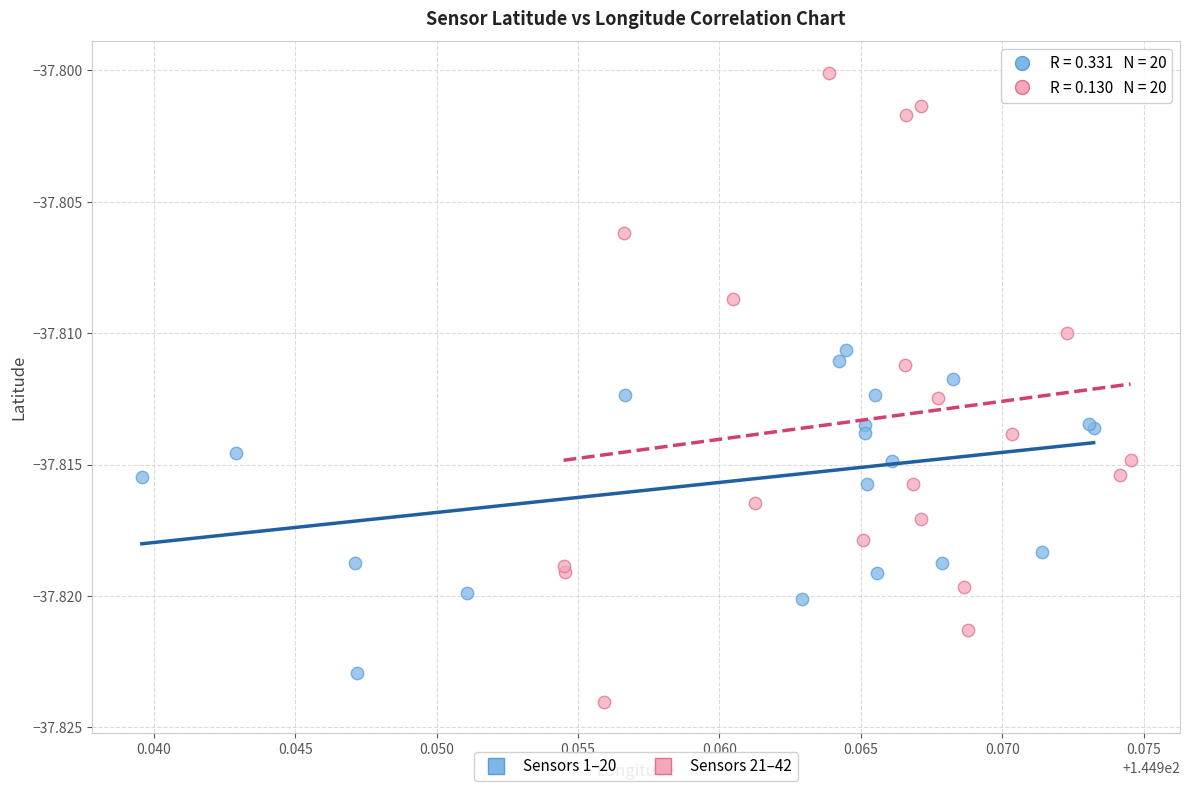

Which series contains the highest Y value?

Sensors 21–42